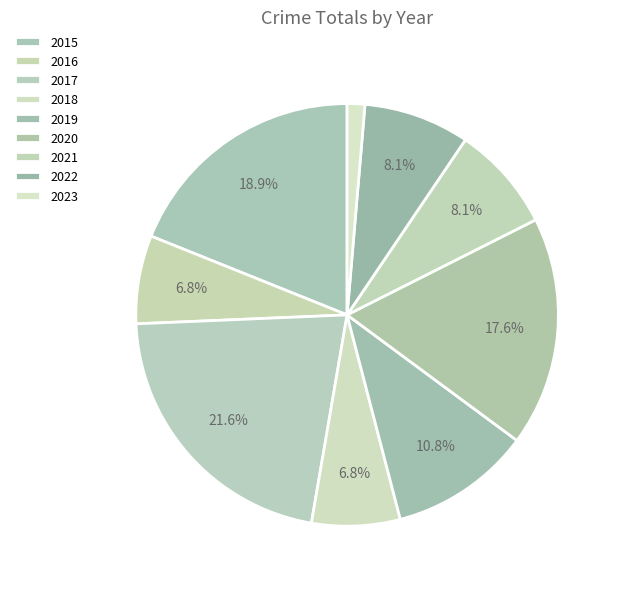

The 2018 slice represents 7% of the pie. True or false?

True